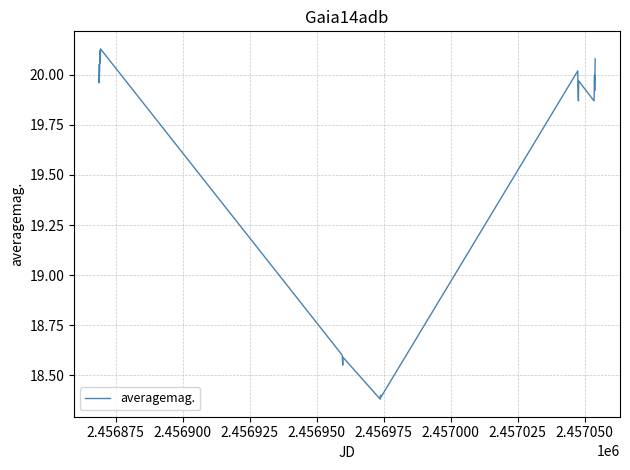

What is the smallest value displayed?

18.4